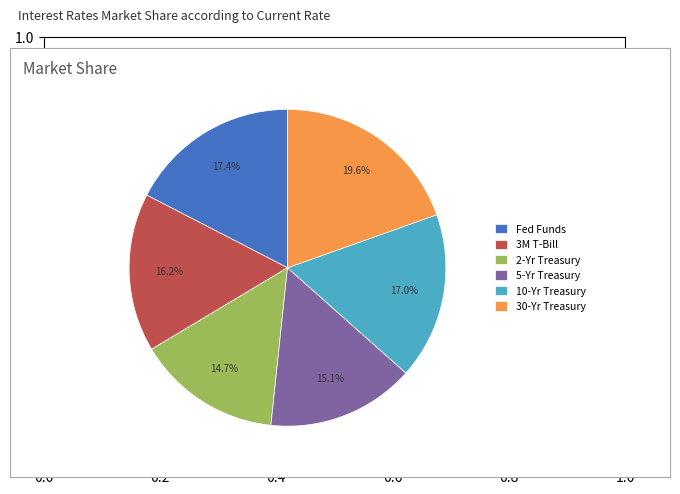

Do 30-Yr Treasury and 5-Yr Treasury together represent more than half of the pie?

No